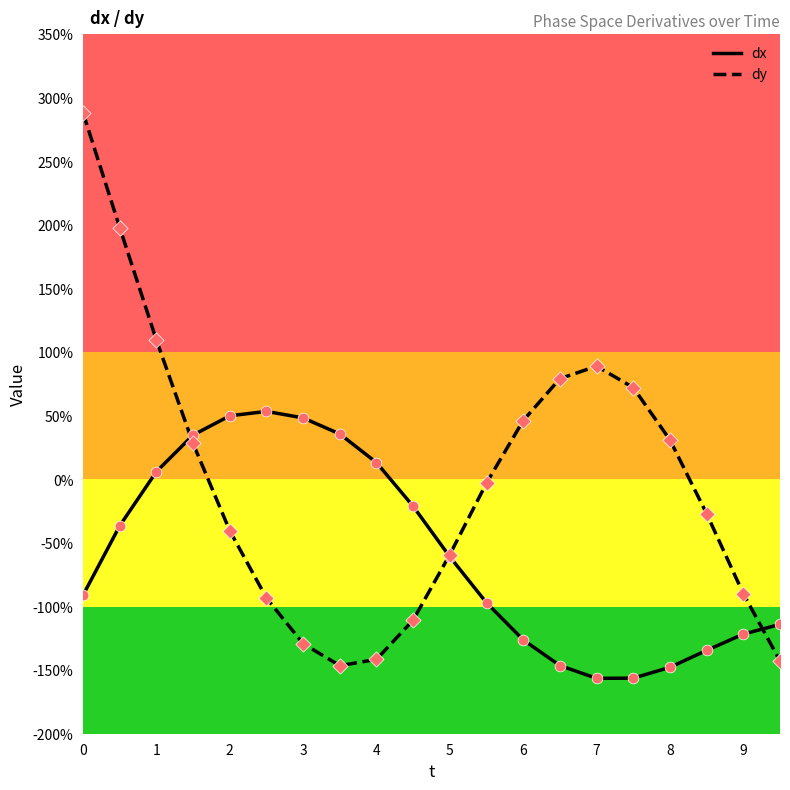

At how many categories does at least one series exceed -1?

19